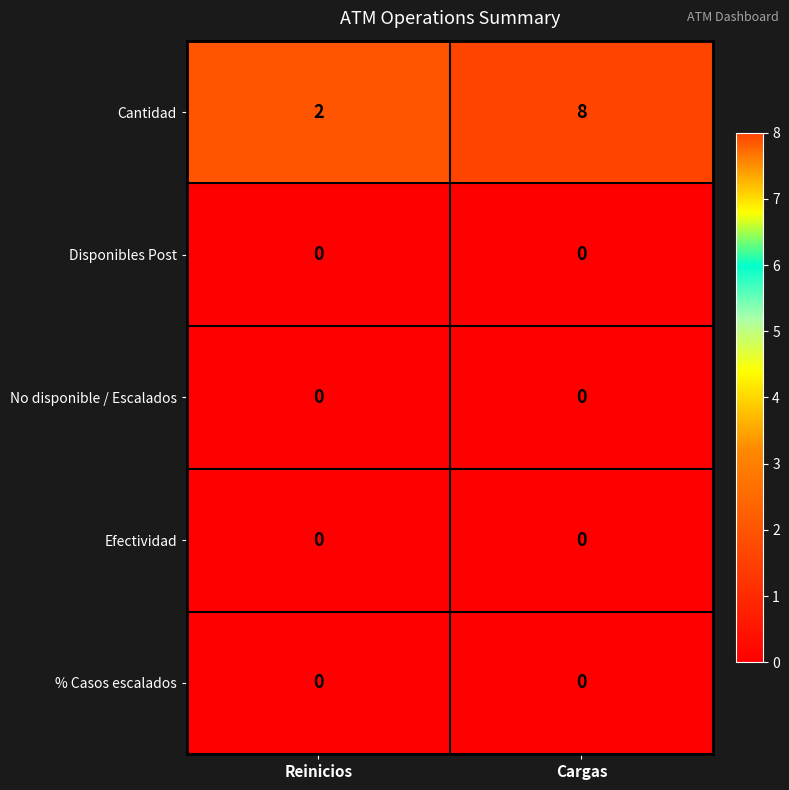

What is the total value across all series at Reinicios?

2